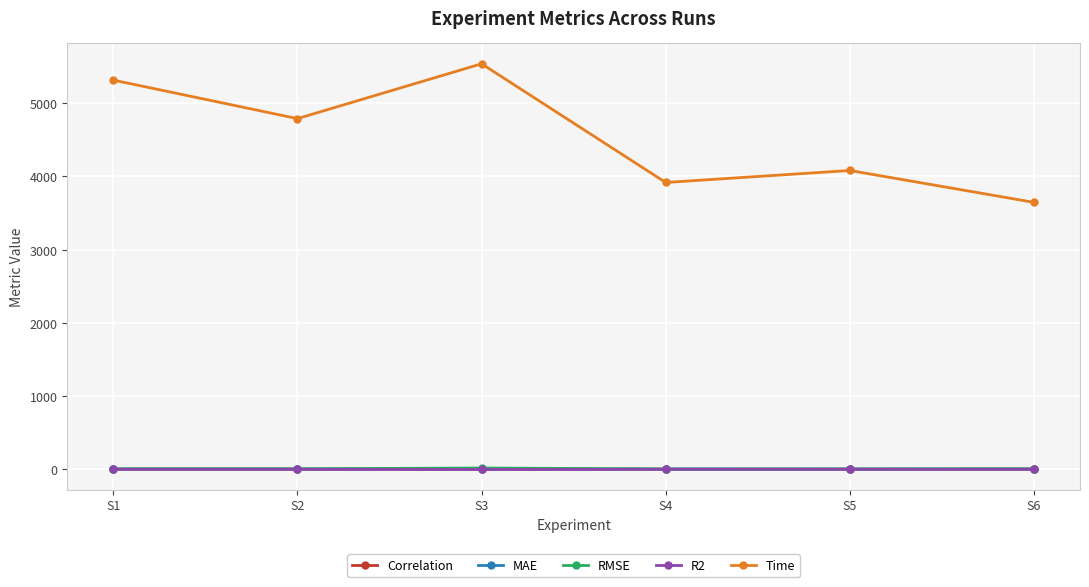

What is the smallest value displayed?

-2.1